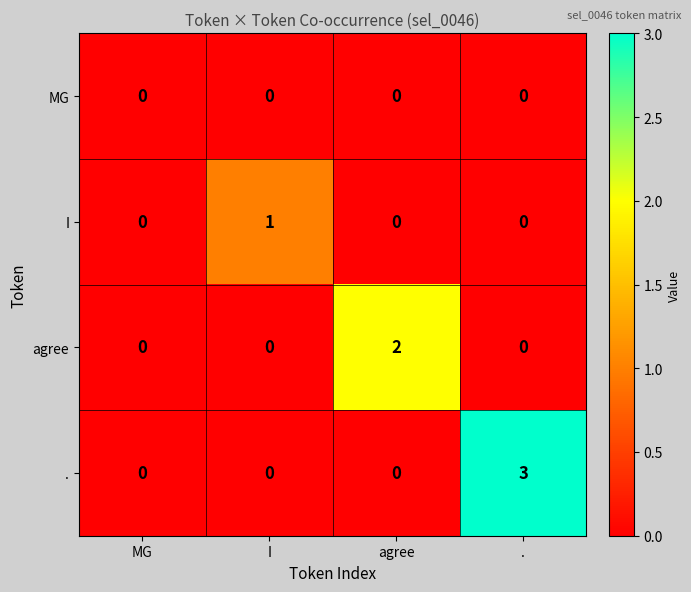

What is the total value across all series at .?

3